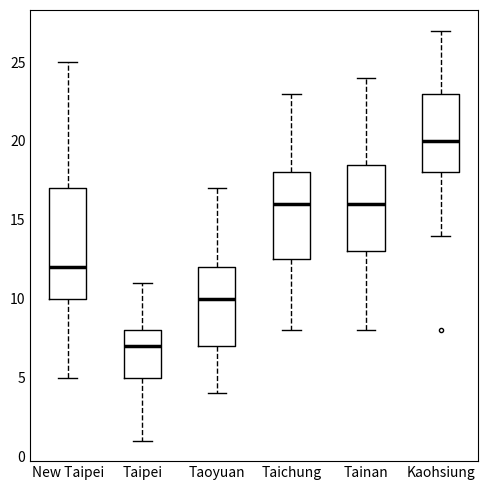

Reading left to right, transcribe this box plot: for each box, give where its median line is, the range the box spans, and where its two whiskers end, as read against the y-axis. The values are not printed on the chart, so give them approximately, as read against the axis.

New Taipei: median 12.0, box 10.0 to 17.0, whiskers 5.0 to 25.0
Taipei: median 7.0, box 5.0 to 8.0, whiskers 1.0 to 11.0
Taoyuan: median 10.0, box 7.0 to 12.0, whiskers 4.0 to 17.0
Taichung: median 16.0, box 12.5 to 18.0, whiskers 8.0 to 23.0
Tainan: median 16.0, box 13.0 to 18.5, whiskers 8.0 to 24.0
Kaohsiung: median 20.0, box 18.0 to 23.0, whiskers 14.0 to 27.0